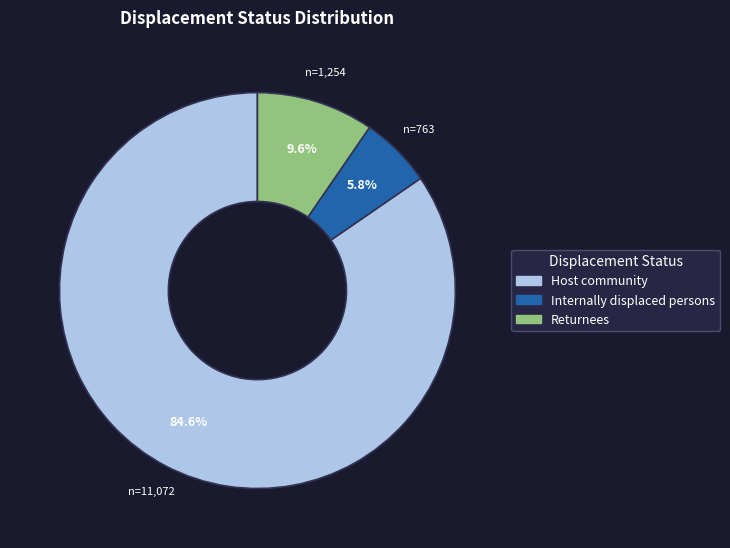

How many segments does this pie chart have?

3